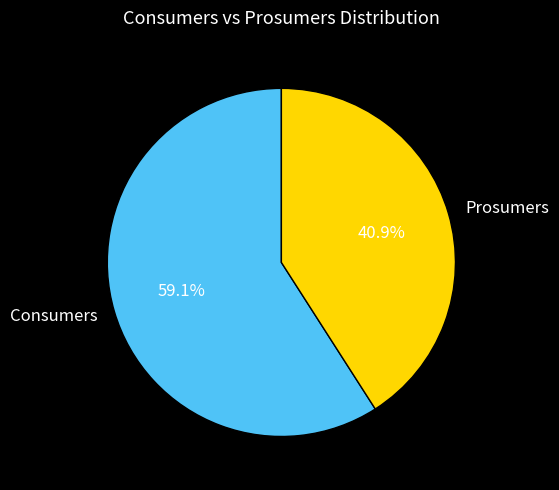

How many slices are in this pie chart?

2